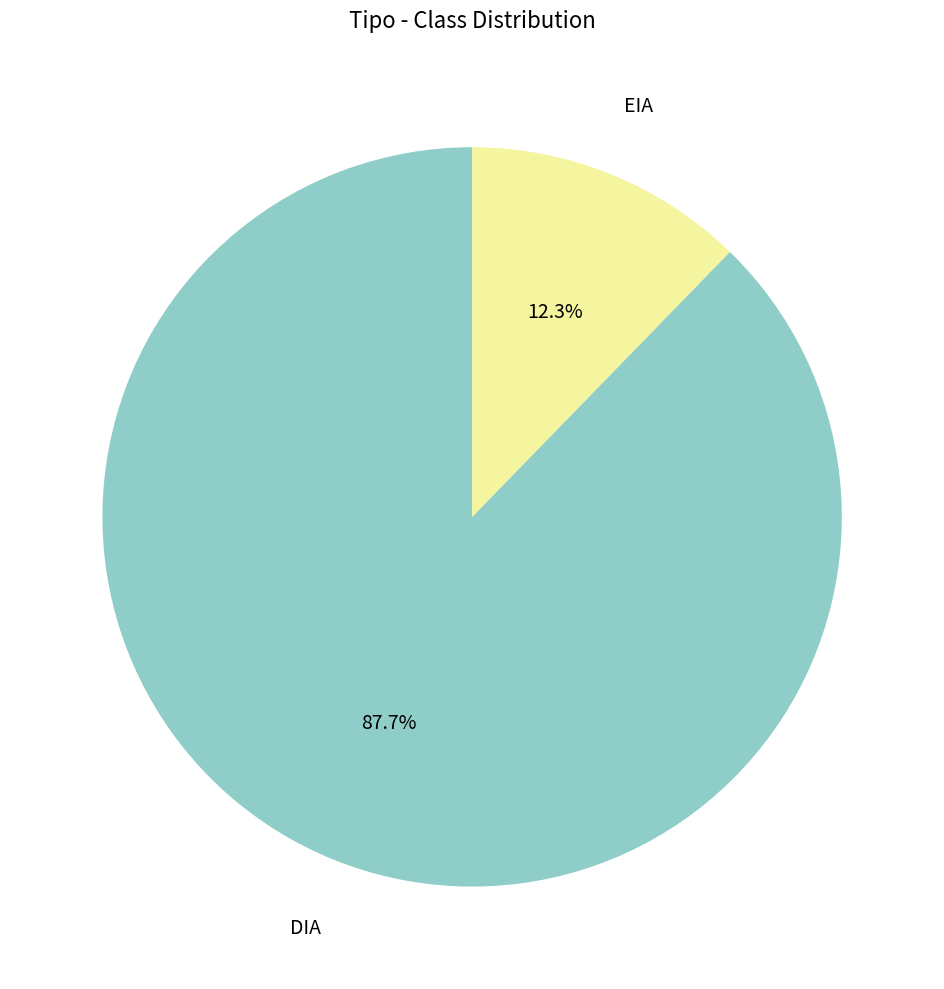

True or false: DIA accounts for 99% of the total.

False